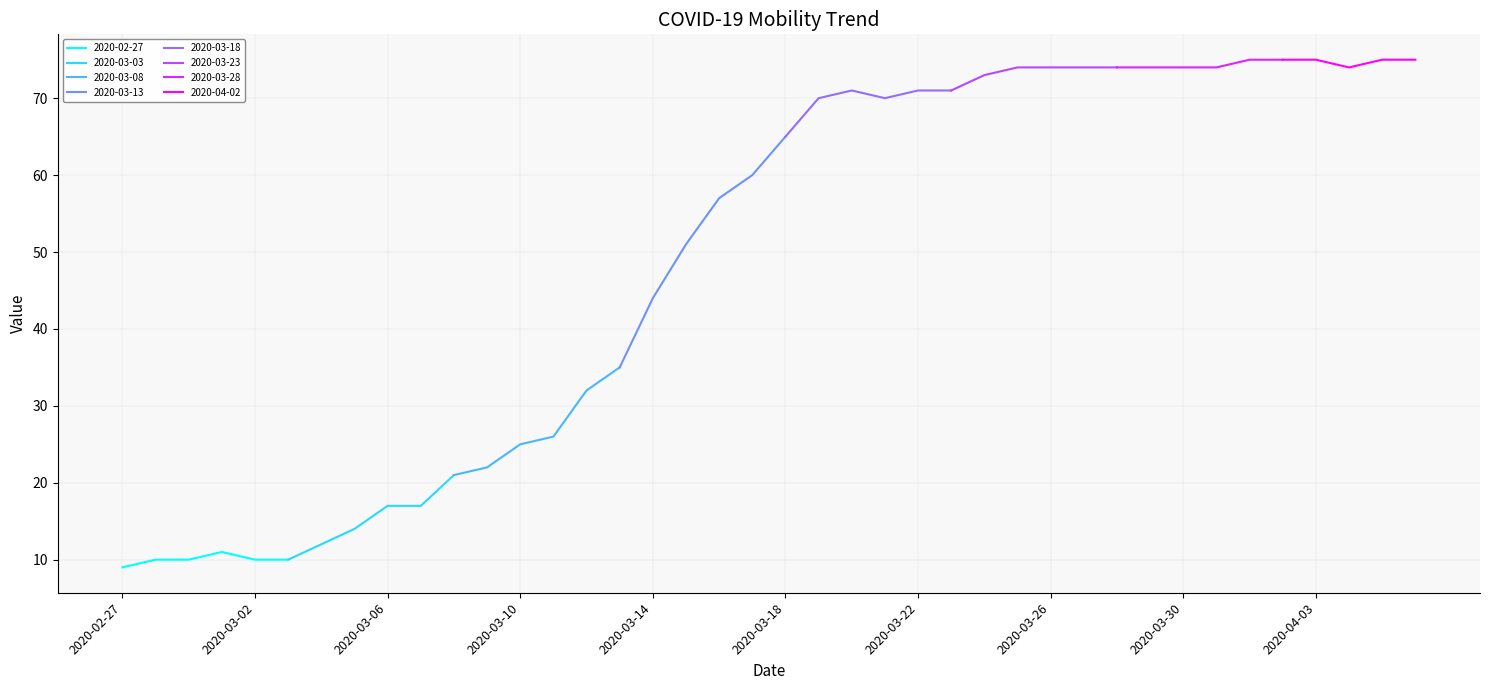

List the labels in order of value, smallest first.

2020-02-27, 2020-02-28, 2020-02-29, 2020-03-02, 2020-03-03, 2020-03-01, 2020-03-04, 2020-03-05, 2020-03-06, 2020-03-07, 2020-03-08, 2020-03-09, 2020-03-10, 2020-03-11, 2020-03-12, 2020-03-13, 2020-03-14, 2020-03-15, 2020-03-16, 2020-03-17, 2020-03-18, 2020-03-19, 2020-03-21, 2020-03-20, 2020-03-22, 2020-03-23, 2020-03-24, 2020-03-25, 2020-03-26, 2020-03-27, 2020-03-28, 2020-03-29, 2020-03-30, 2020-03-31, 2020-04-04, 2020-04-01, 2020-04-02, 2020-04-03, 2020-04-05, 2020-04-06